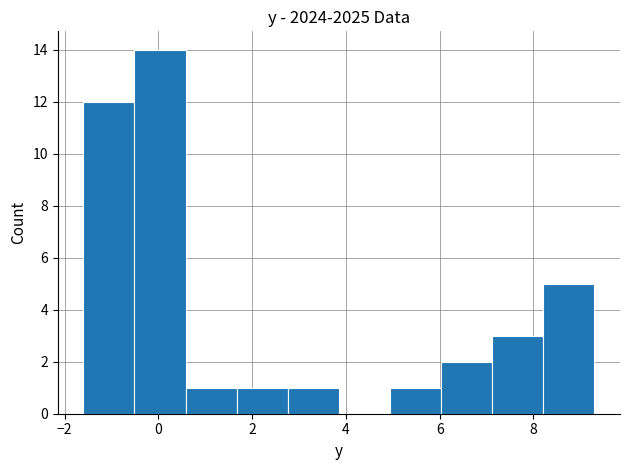

Which range on the x-axis has the tallest bar?

-0.6 to 0.6